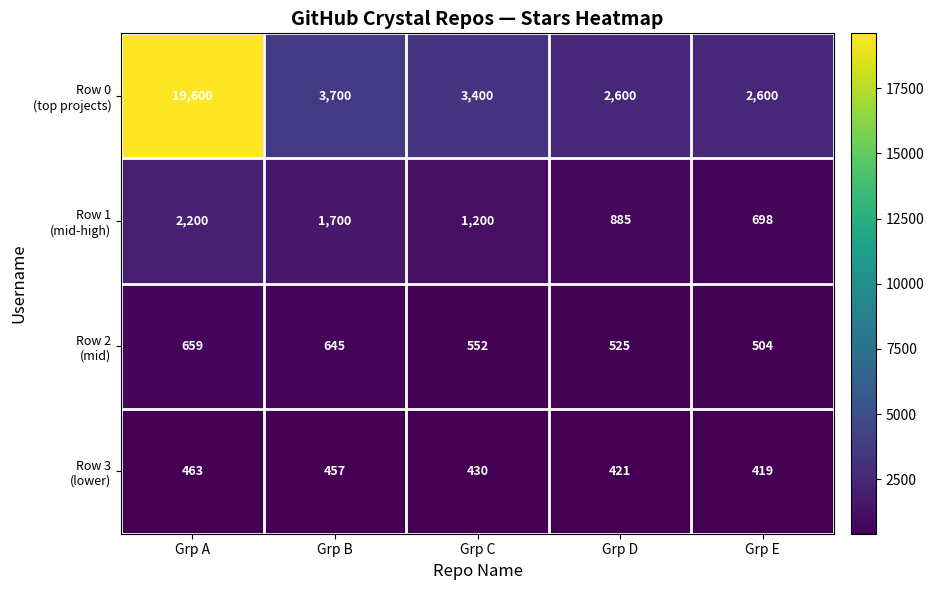

Which label corresponds to the largest value in the chart?

Grp A